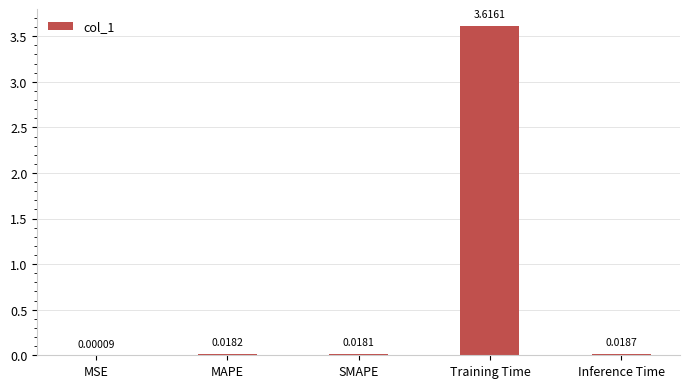

True or false: the data shows 5.5 at Training Time.

False